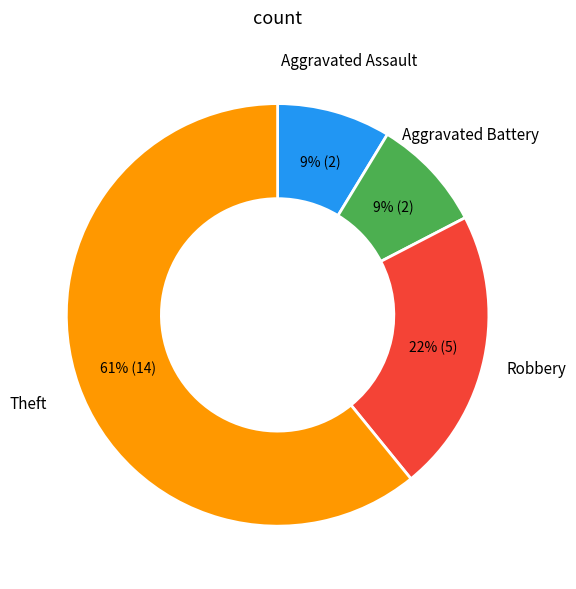

How many segments does this pie chart have?

4